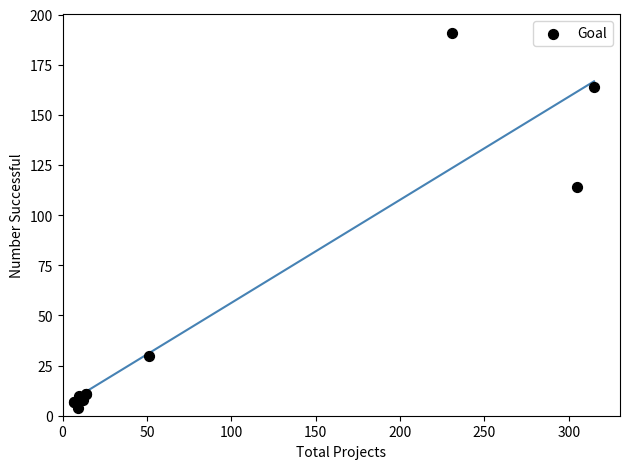

What Y value in the scatter plot is closest to 97?

114